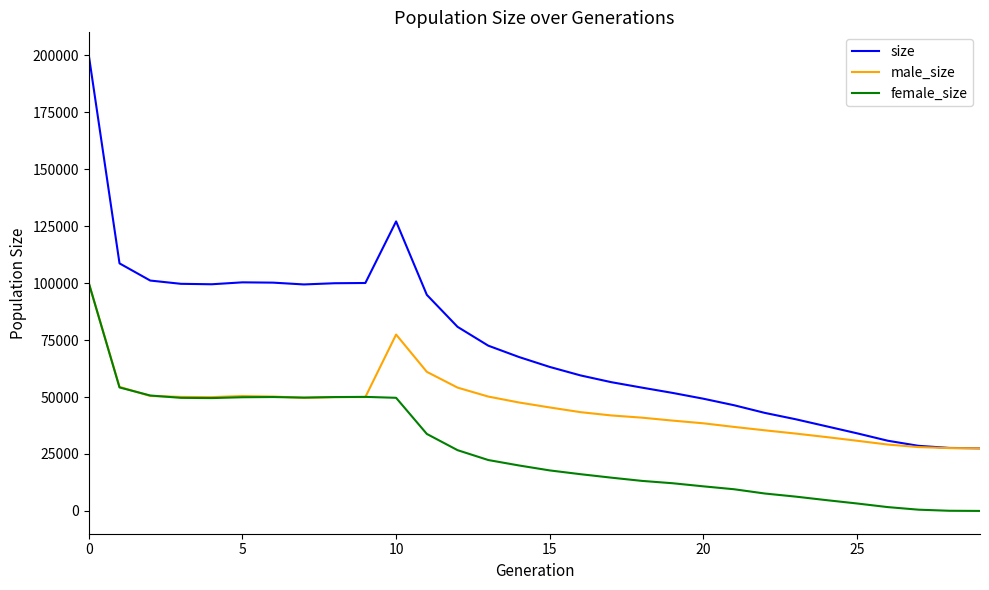

Which series has the widest spread of values?

size